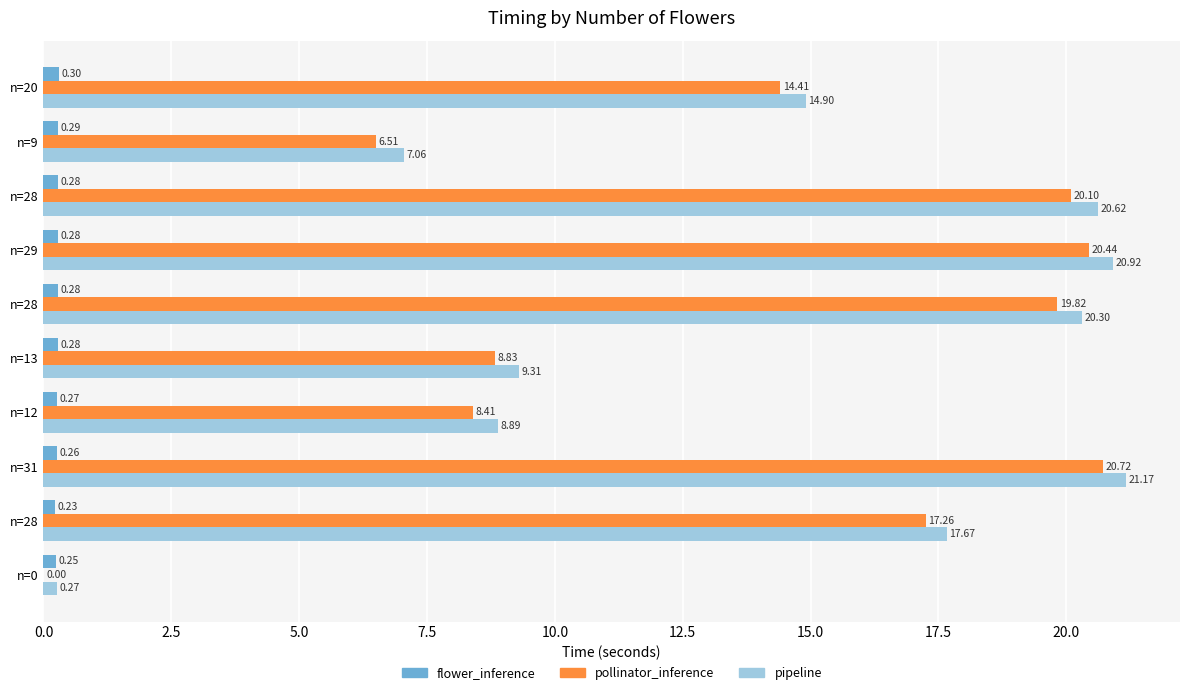

Reading left to right, what are all the values shown in this chart?

flower_inference: 0.2	0.2	0.3	0.3	0.3	0.3	0.3	0.3	0.3	0.3
pollinator_inference: 0.0	17.3	20.7	8.4	8.8	19.8	20.4	20.1	6.5	14.4
pipeline: 0.3	17.7	21.2	8.9	9.3	20.3	20.9	20.6	7.1	14.9